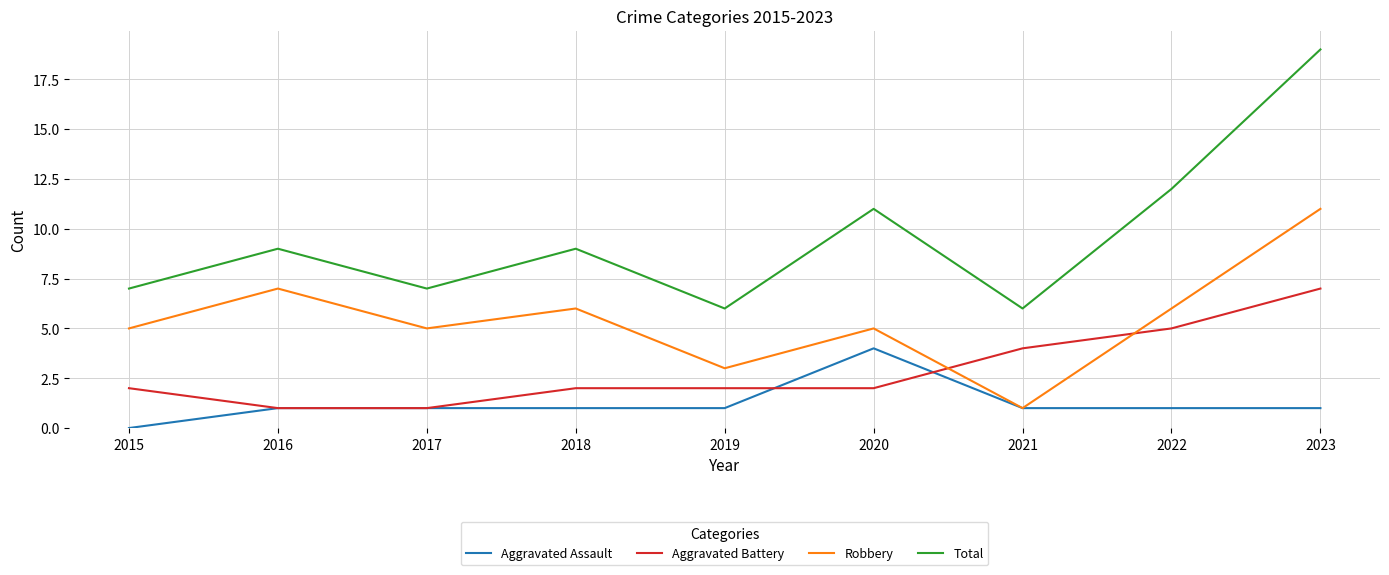

At 2020, list the series in order from largest to smallest.

Total, Robbery, Aggravated Assault, Aggravated Battery